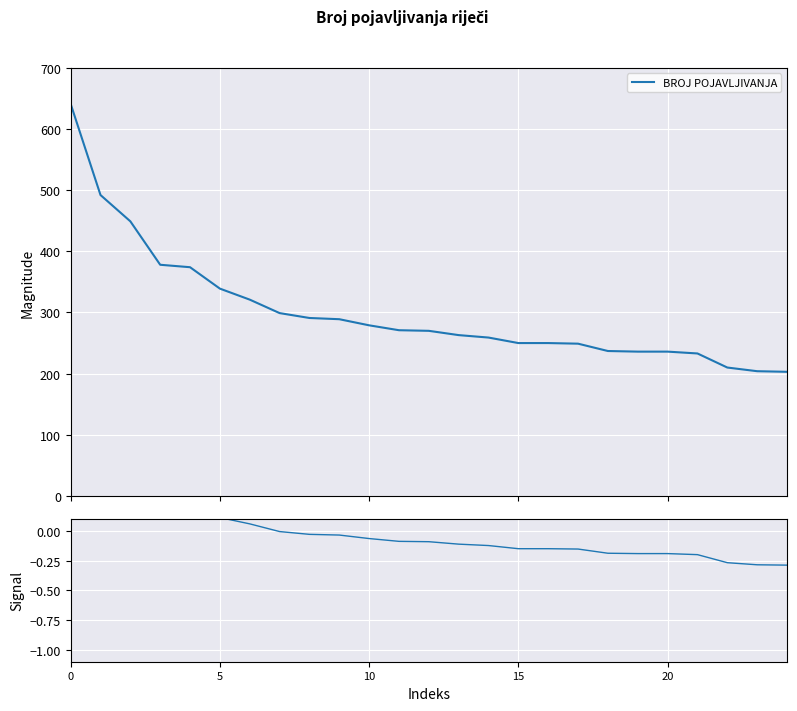

True or false: BROJ POJAVLJIVANJA has a value of 317.7 at 23.

False